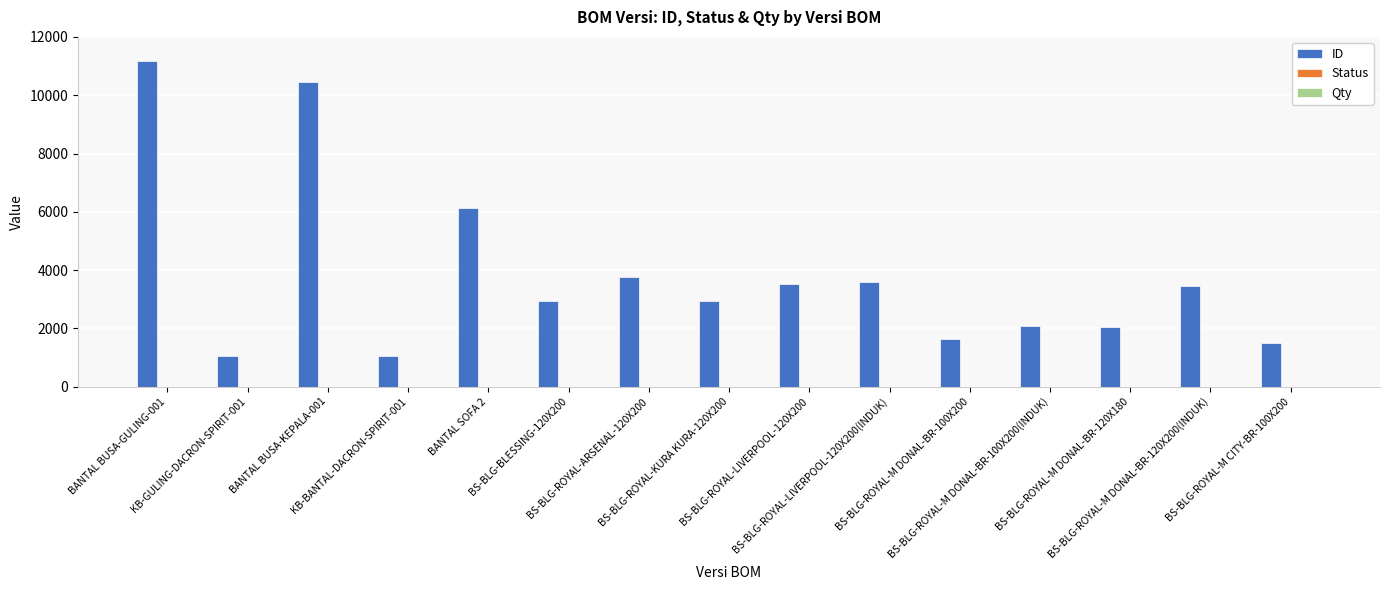

What is the greatest value displayed?

11178